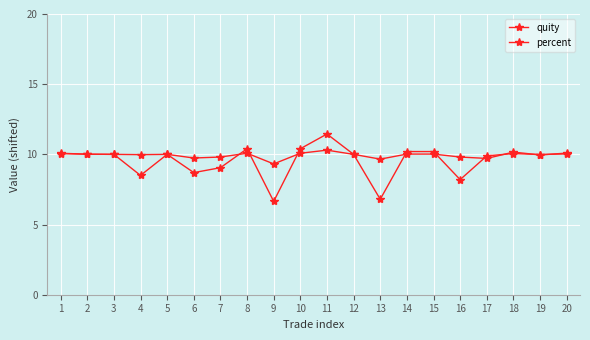

Count the number of categories in the chart.

20